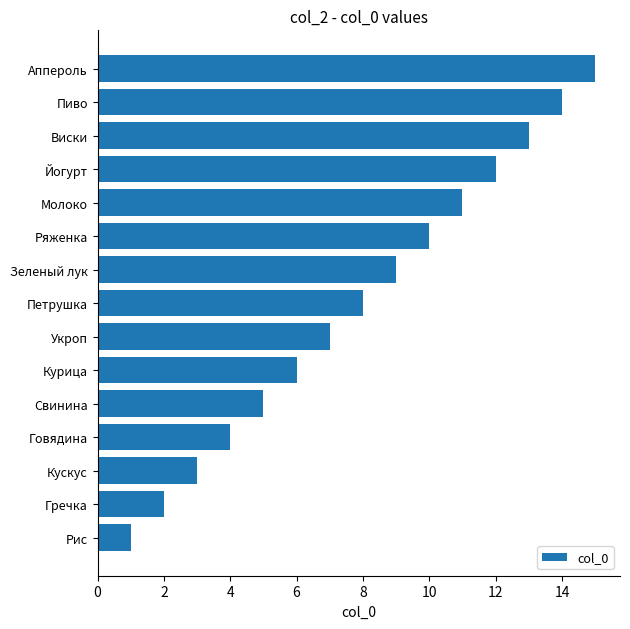

How many values are below 8?

7